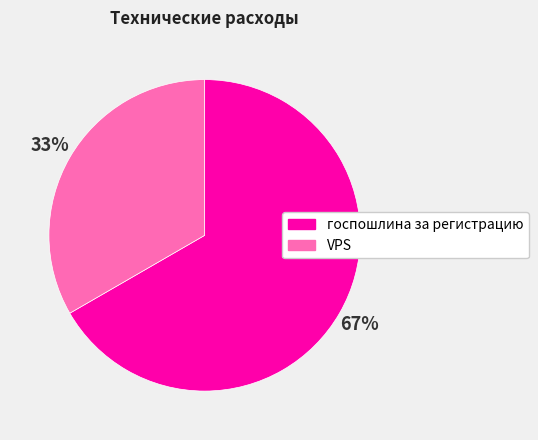

The VPS slice represents 26% of the pie. True or false?

False